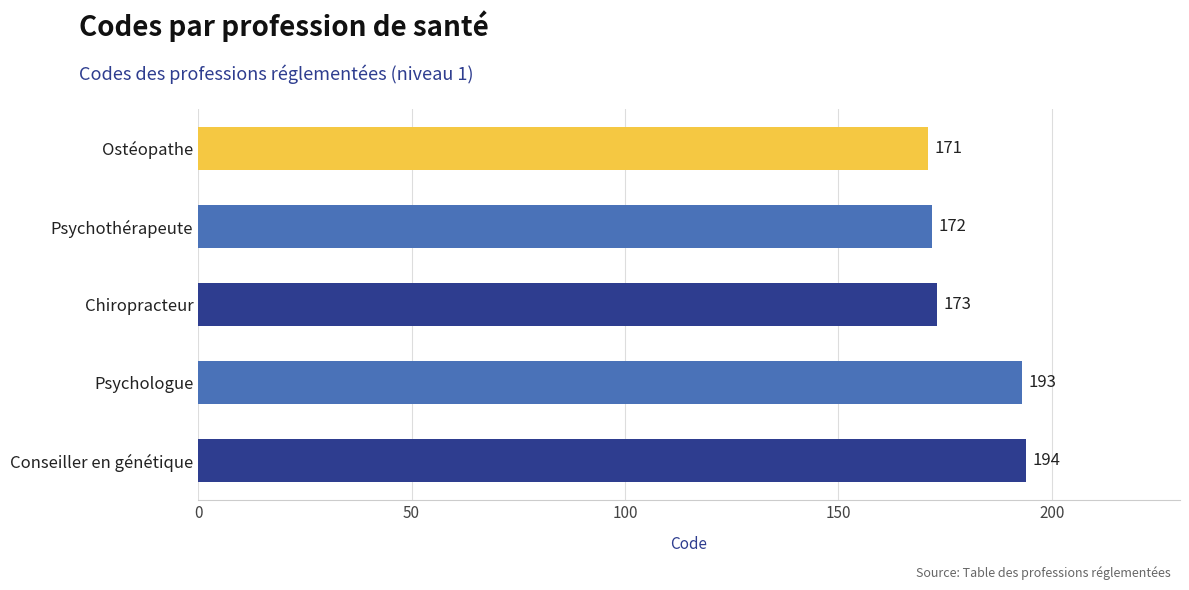

The value at Ostéopathe is 282. True or false?

False